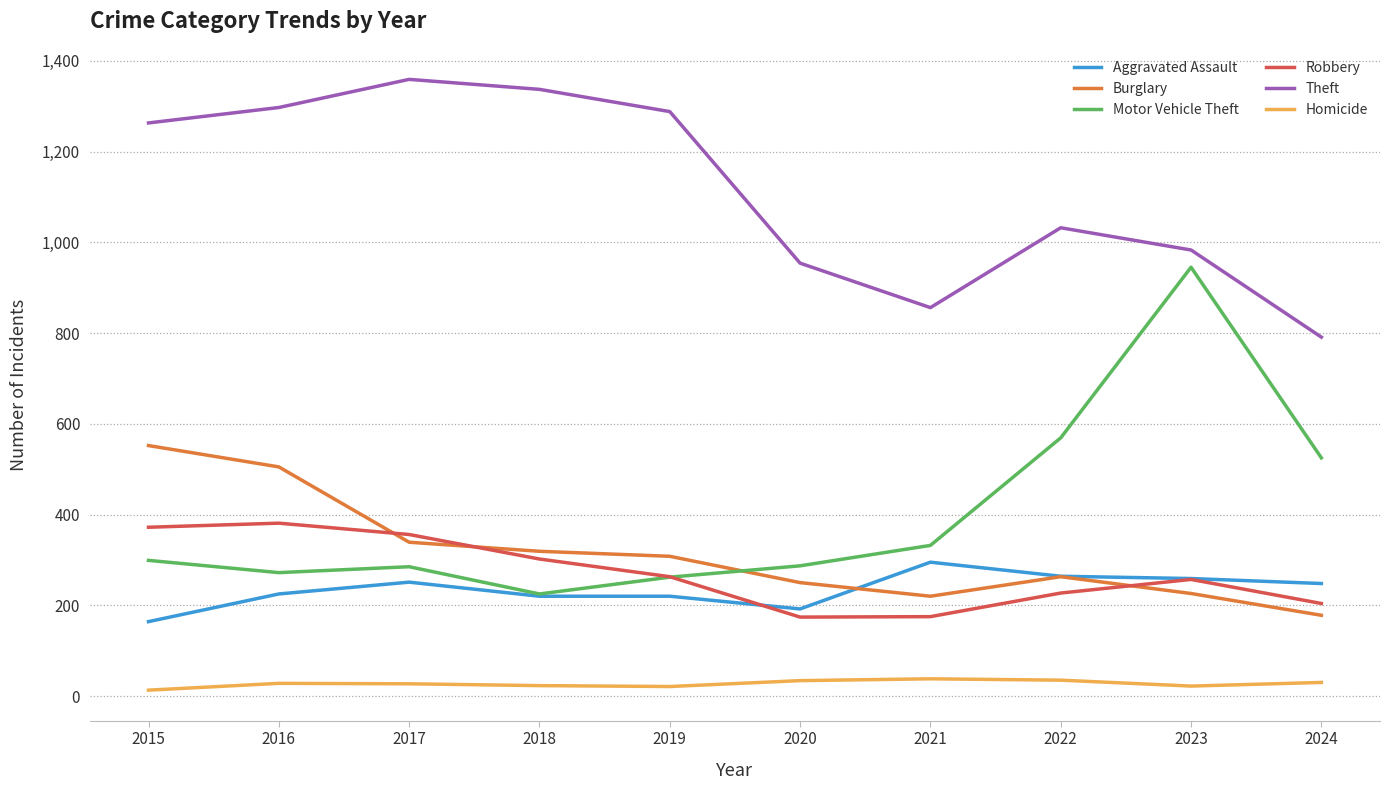

Which series has the widest spread of values?

Motor Vehicle Theft